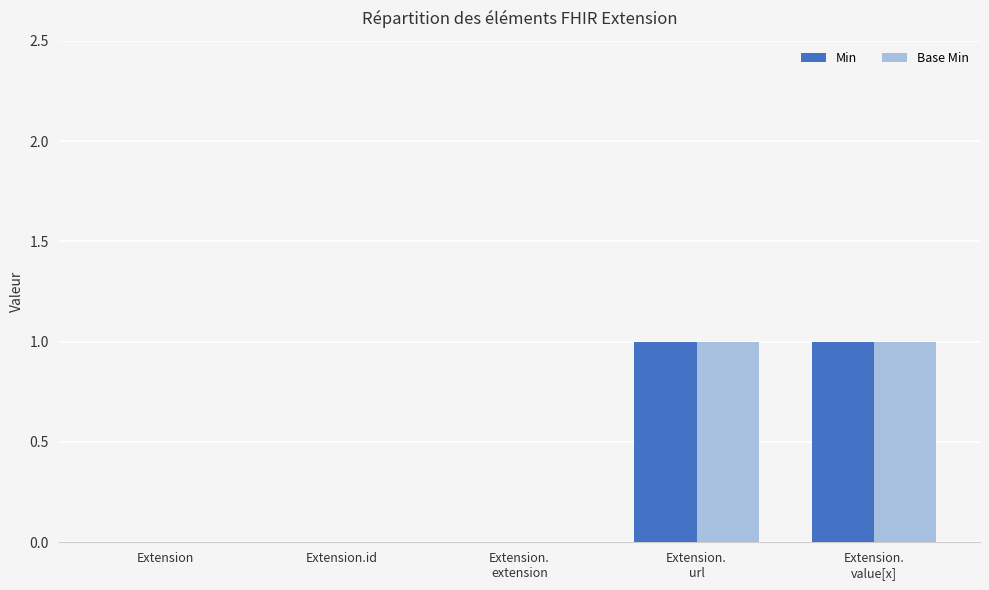

True or false: Min has a value of 0 at Extension.id.

True